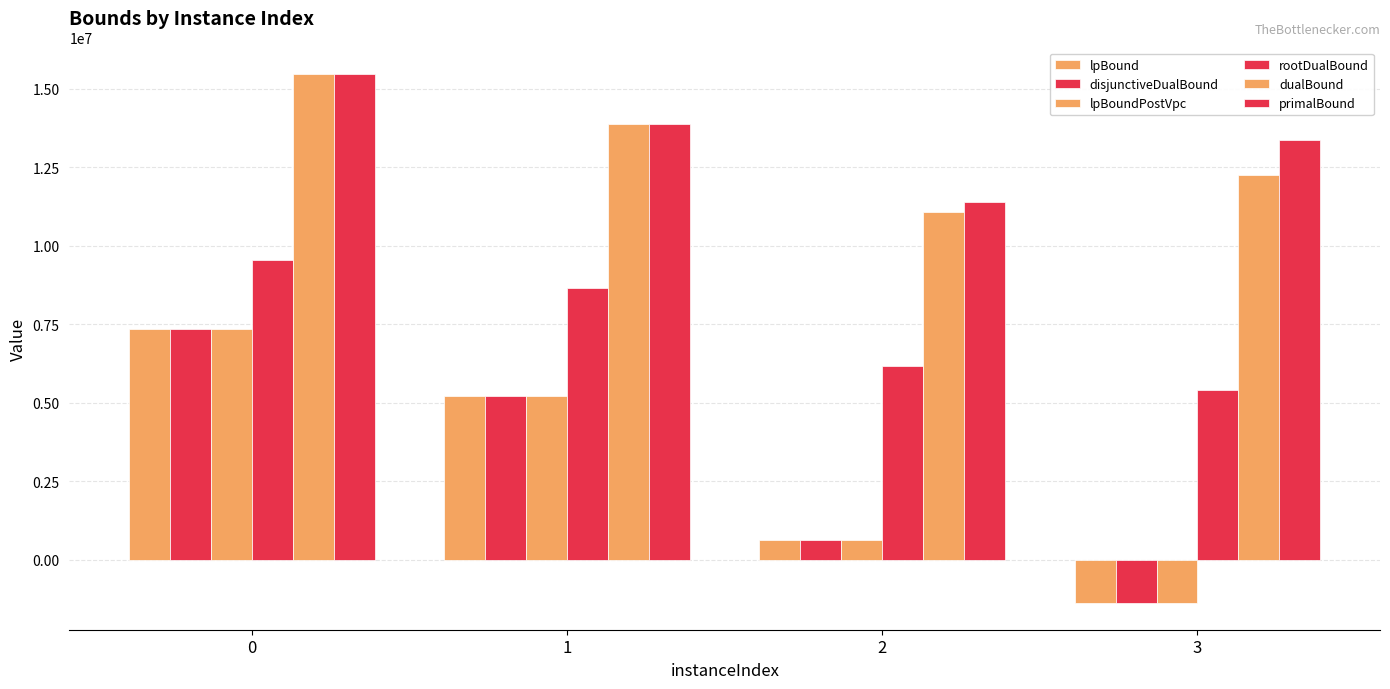

Reading right to left, list all the values displayed in this chart.

lpBound: -1389417.8	617541.4	5211361.7	7345804.9
disjunctiveDualBound: -1389417.8	617541.4	5211361.7	7345804.9
lpBoundPostVpc: -1389417.8	617541.4	5211361.7	7345804.9
rootDualBound: 5409420.6	6151674.3	8643200.7	9557449.4
dualBound: 12256469.4	11068336.0	13875219.7	15464454.1
primalBound: 13364482.5	11394562.0	13876386.7	15465800.7